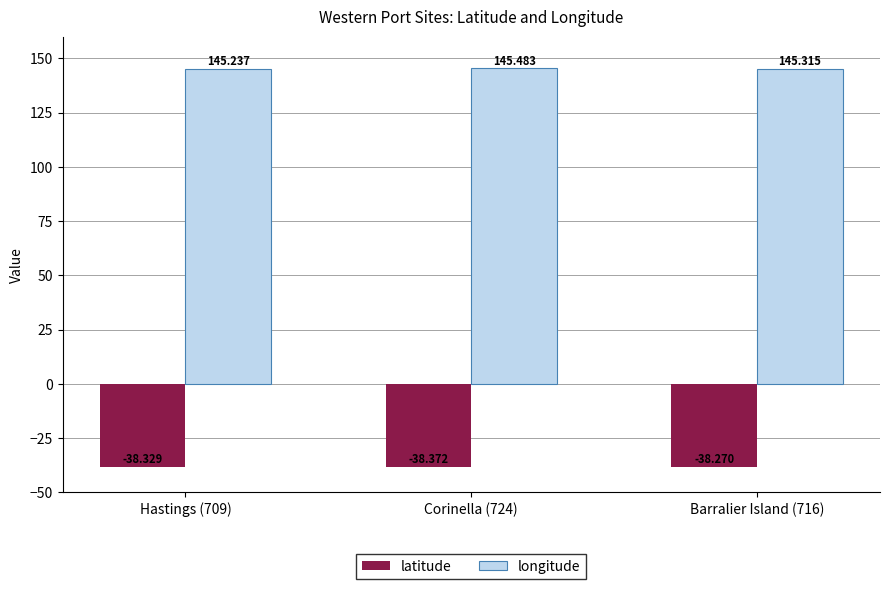

What is the difference between the longitude values at Barralier Island (716) and Corinella (724)?

0.2